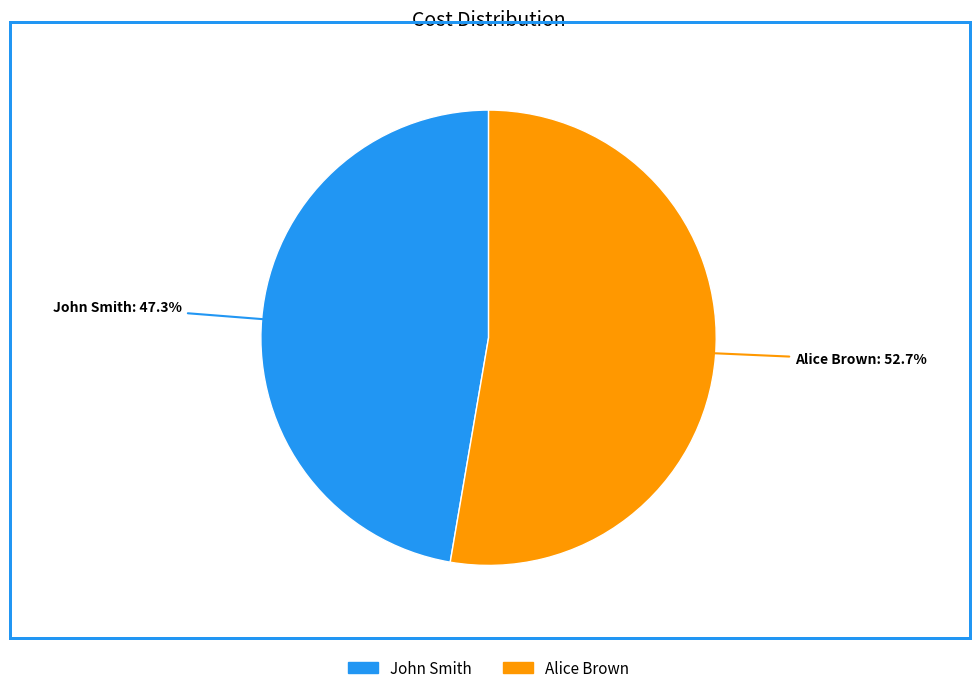

What is the ratio of the value at John Smith to the value at Alice Brown?

0.9